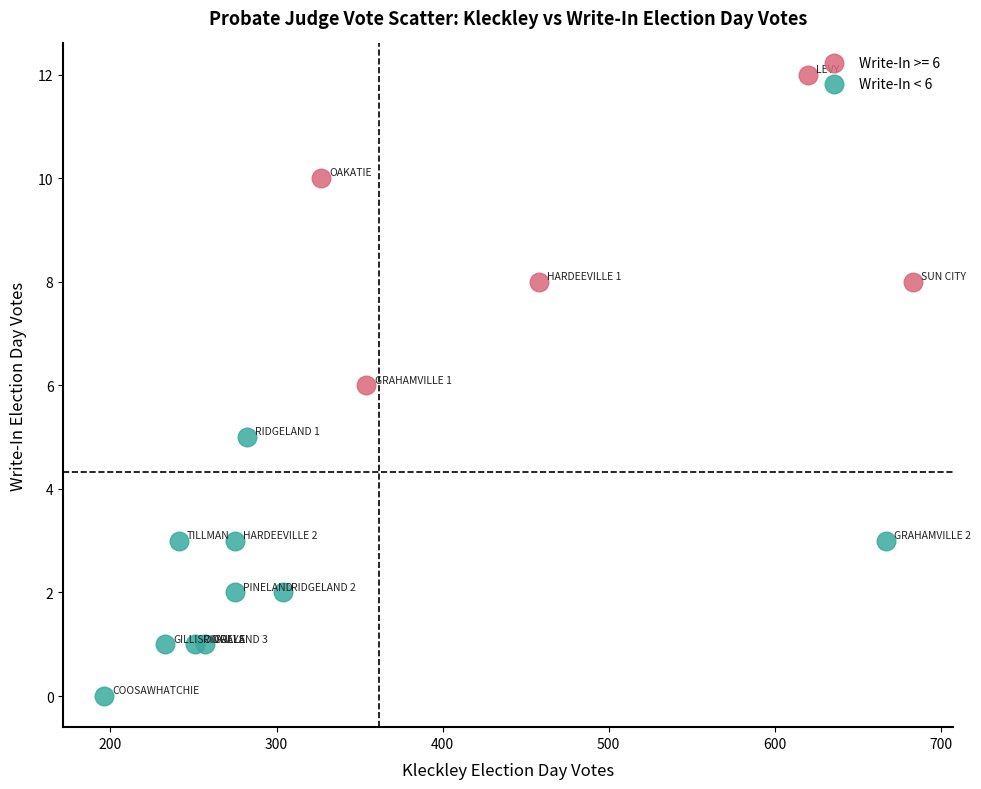

Which series has the widest spread of Y values?

Write-In >= 6